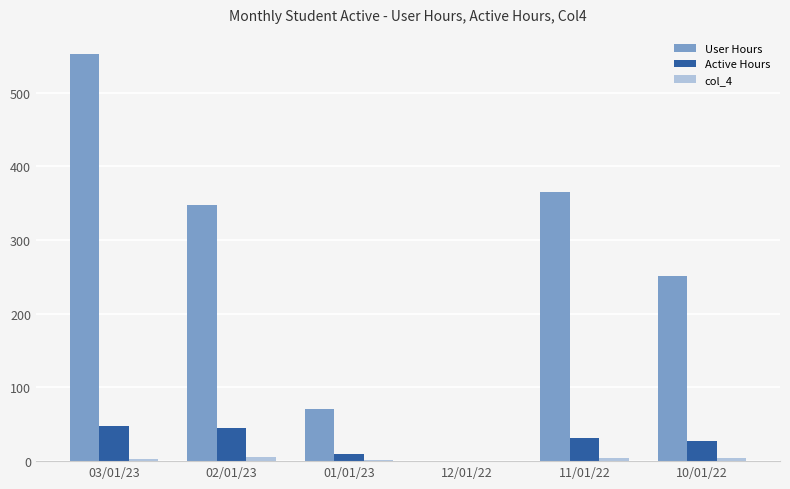

How many groups of bars are there?

6